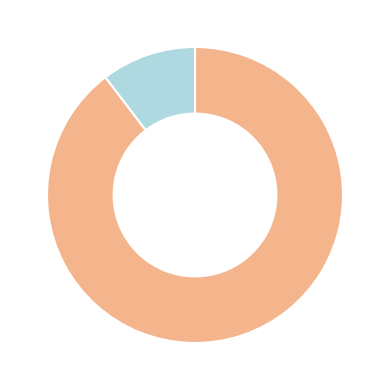

Is there a majority slice in this chart?

Yes